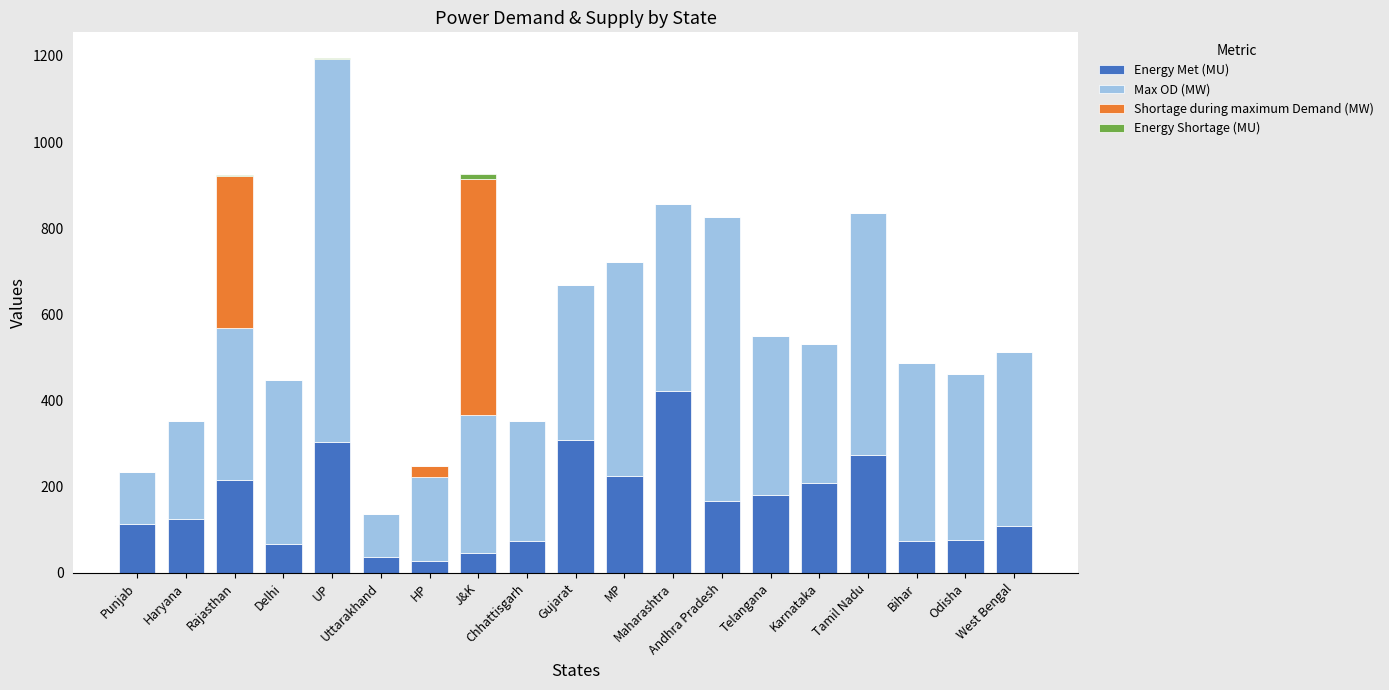

What is the maximum value for Energy Met (MU)?

421.8